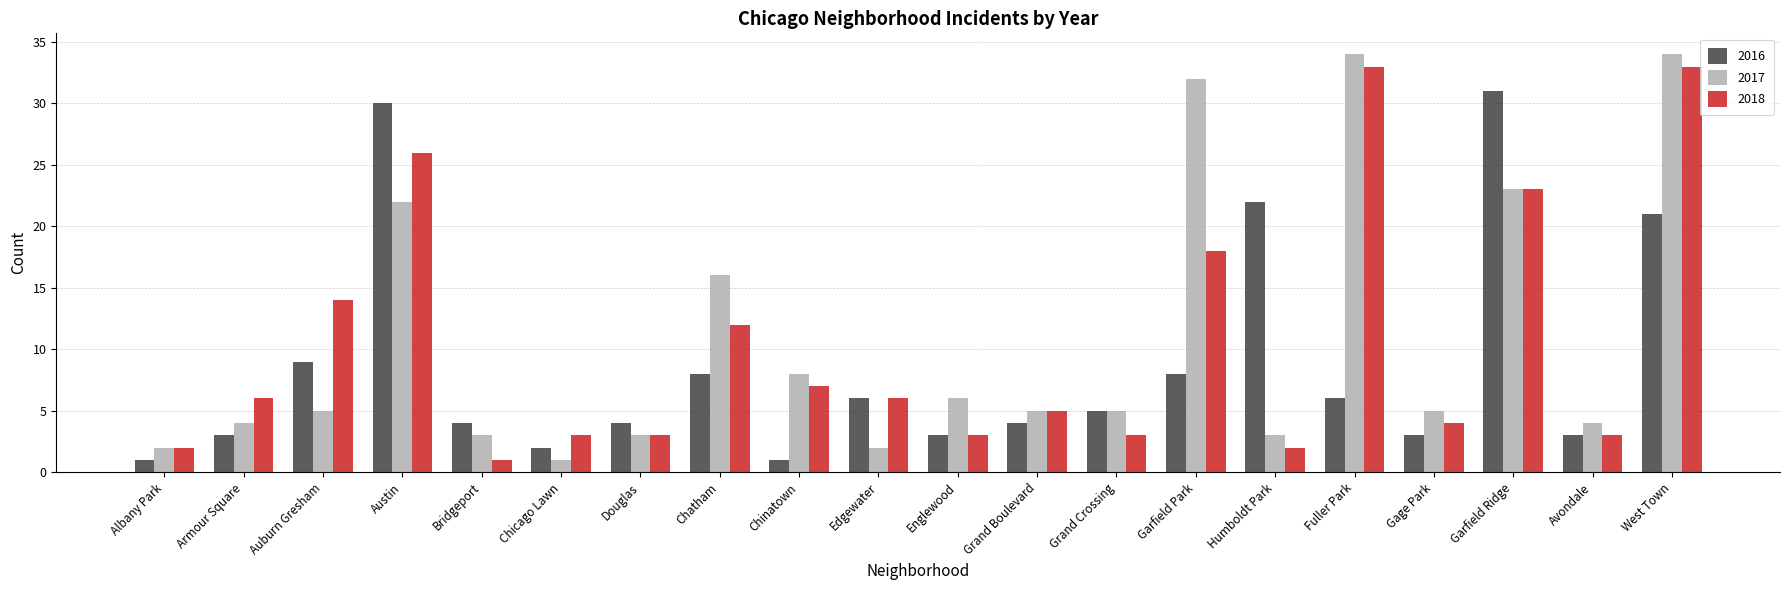

Which series has the widest spread of values?

2017